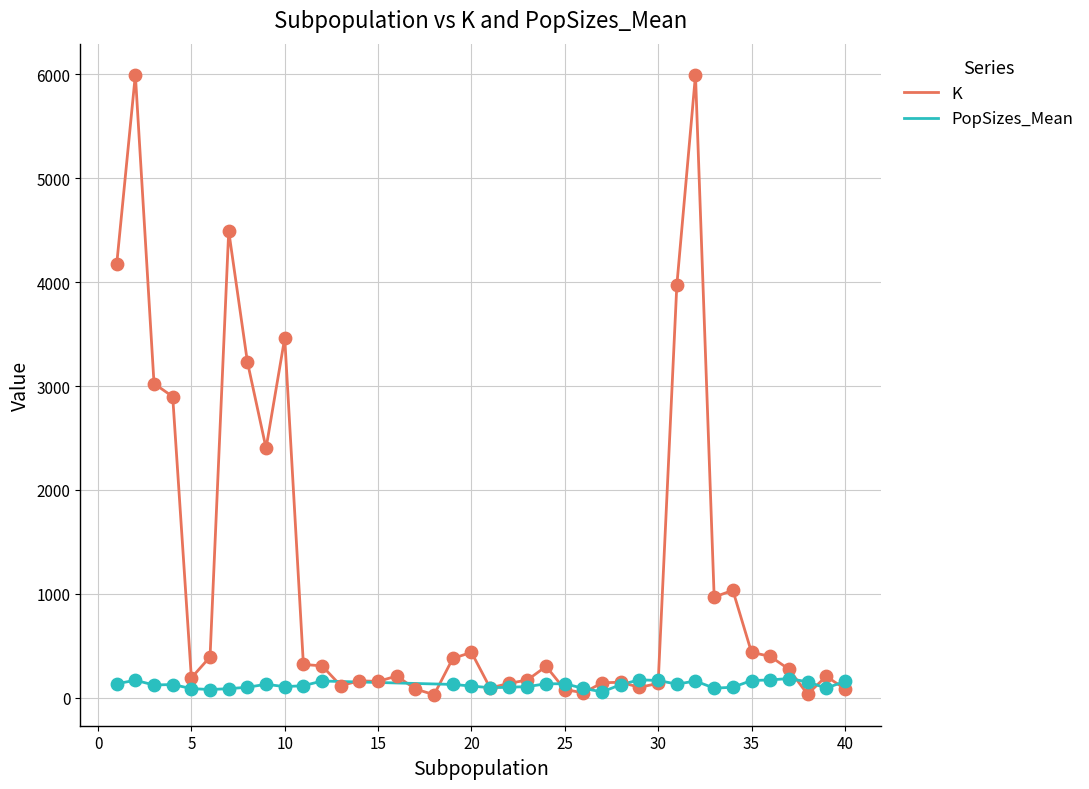

Approximately how many times larger is the value at 27 compared to 40?

1.7